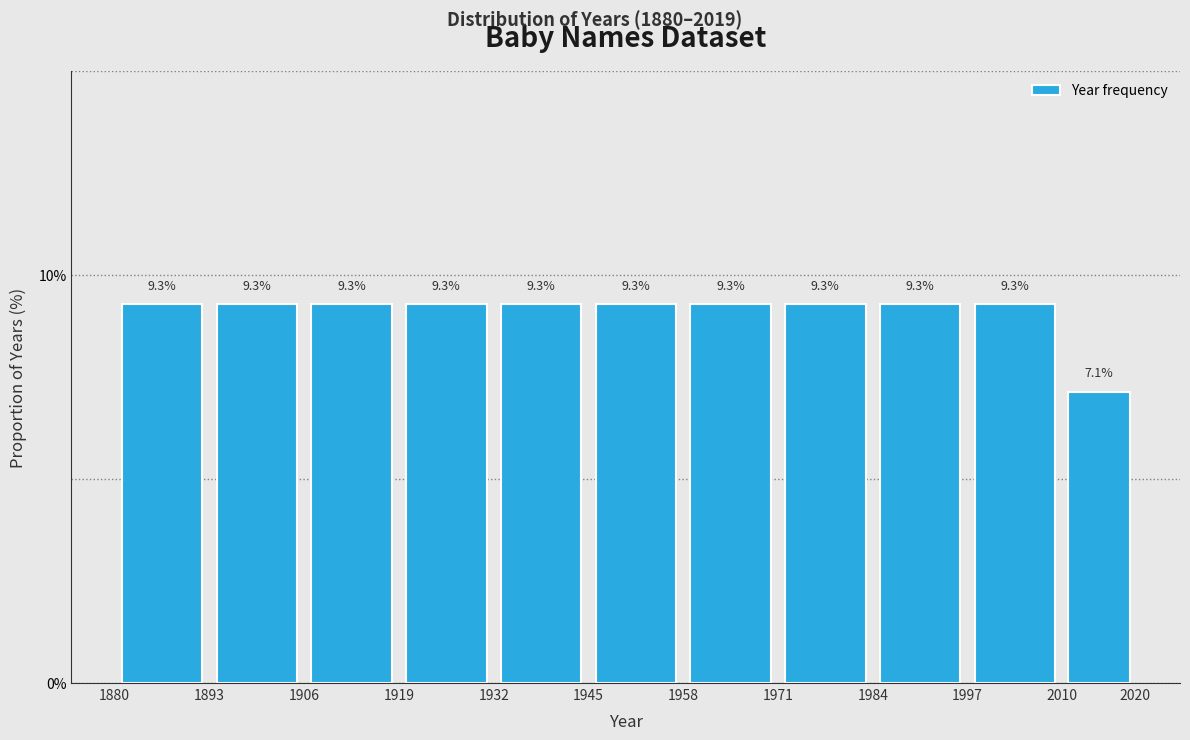

Reading left to right, list every bar in this chart as the range it spans on the x-axis followed by its height.

1880 to 1893: 9.3
1893 to 1906: 9.3
1906 to 1919: 9.3
1919 to 1932: 9.3
1932 to 1945: 9.3
1945 to 1958: 9.3
1958 to 1971: 9.3
1971 to 1984: 9.3
1984 to 1997: 9.3
1997 to 2010: 9.3
2010 to 2020: 7.1